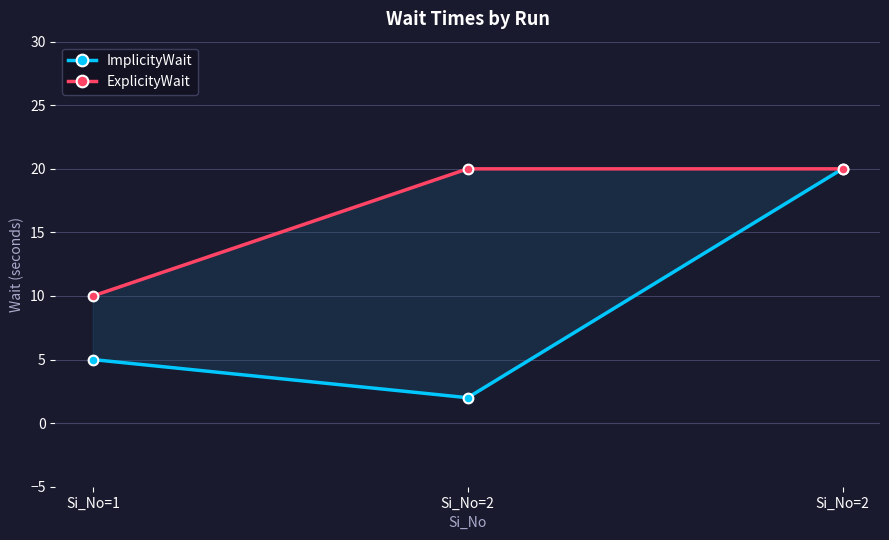

Reading left to right, transcribe all the data shown in this chart.

ImplicityWait: 5	2	20
ExplicityWait: 10	20	20